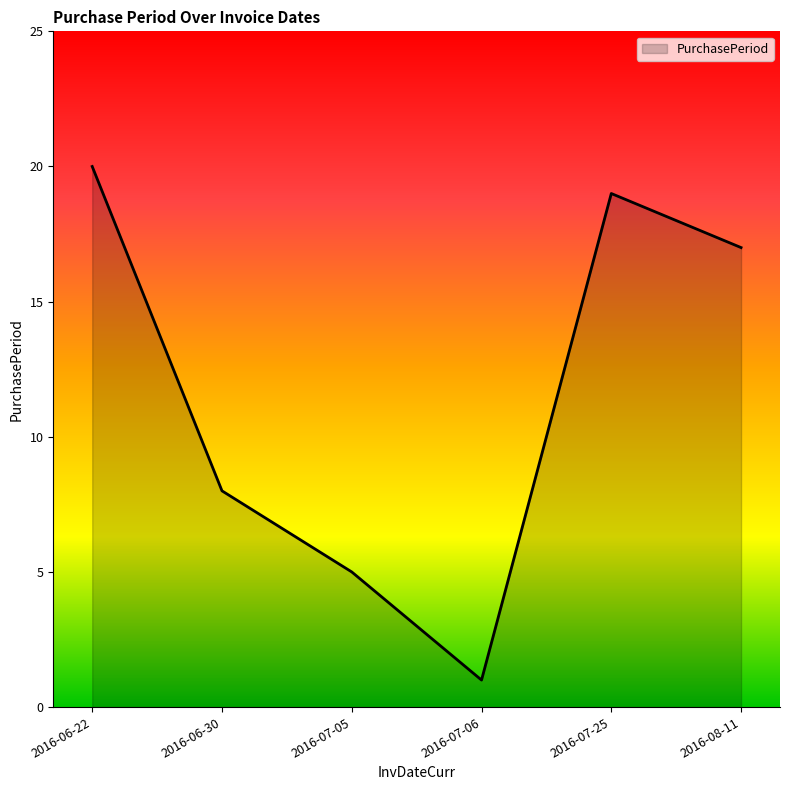

Which has a higher value, 2016-08-11 or 2016-07-06?

2016-08-11